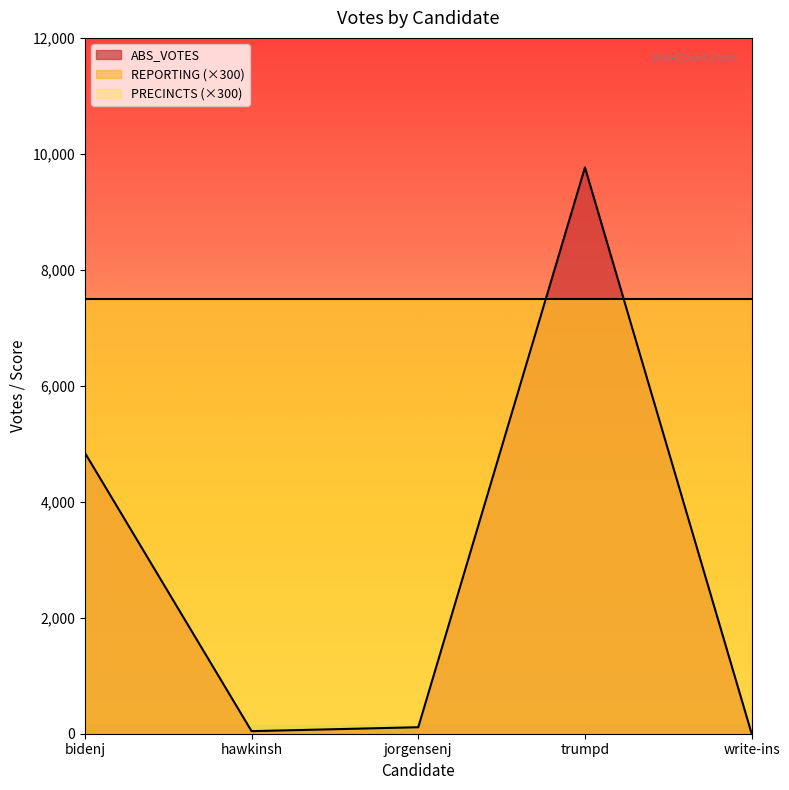

True or false: ABS_VOTES and PRECINCTS intersect in this chart.

True